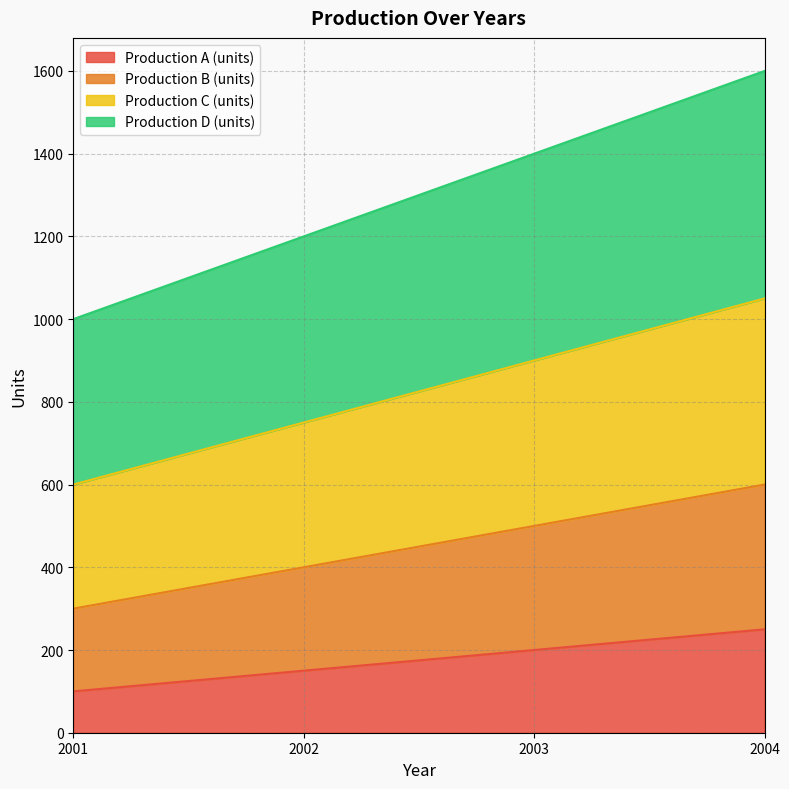

How many series are shown in this chart?

4